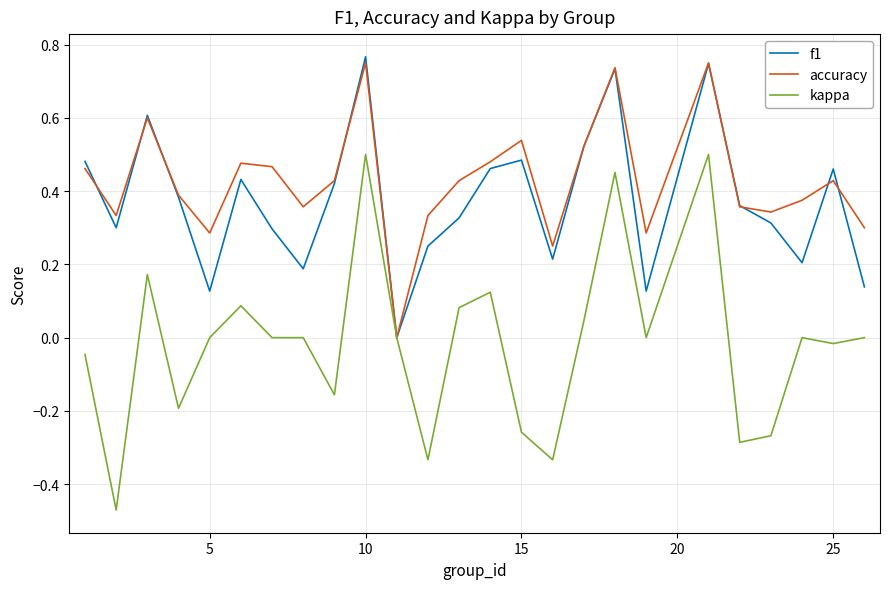

Which series has the widest spread of values?

kappa